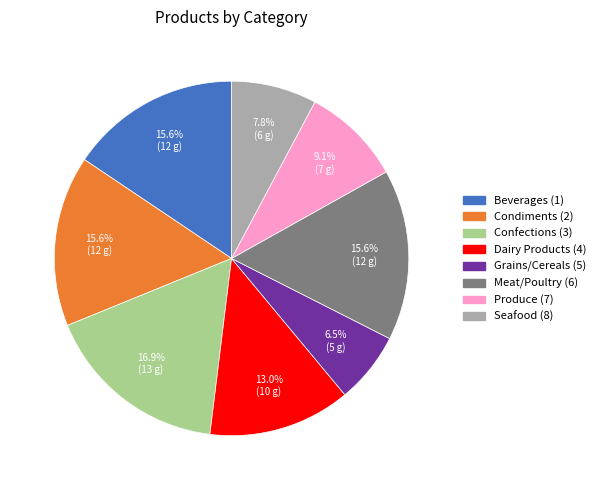

Count the number of slices in the pie.

8